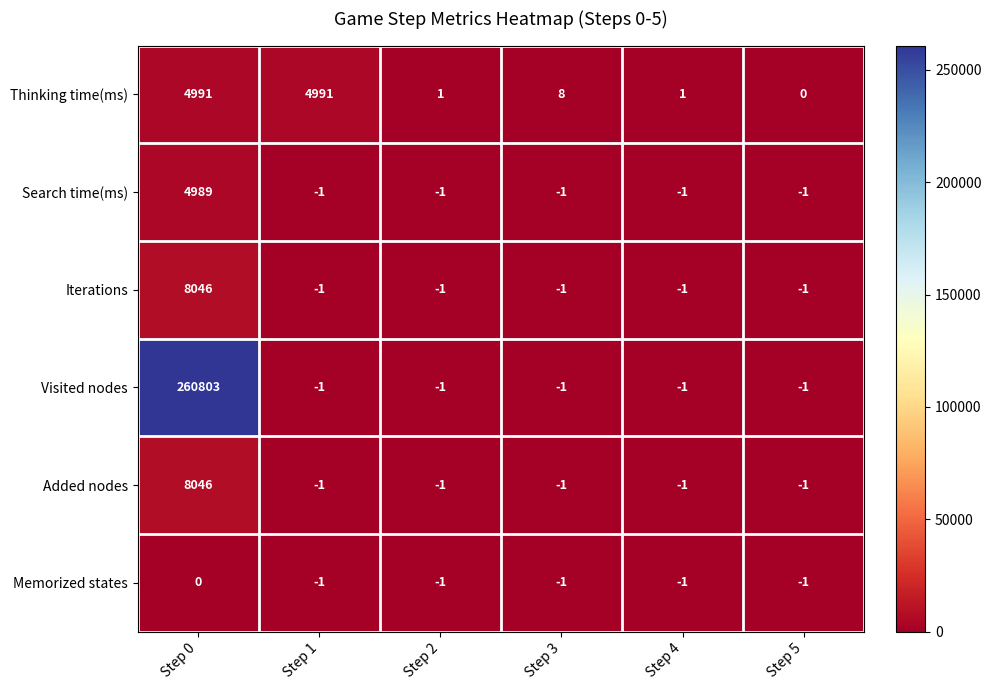

What is the difference between the Added nodes values at Step 0 and Step 3?

8047